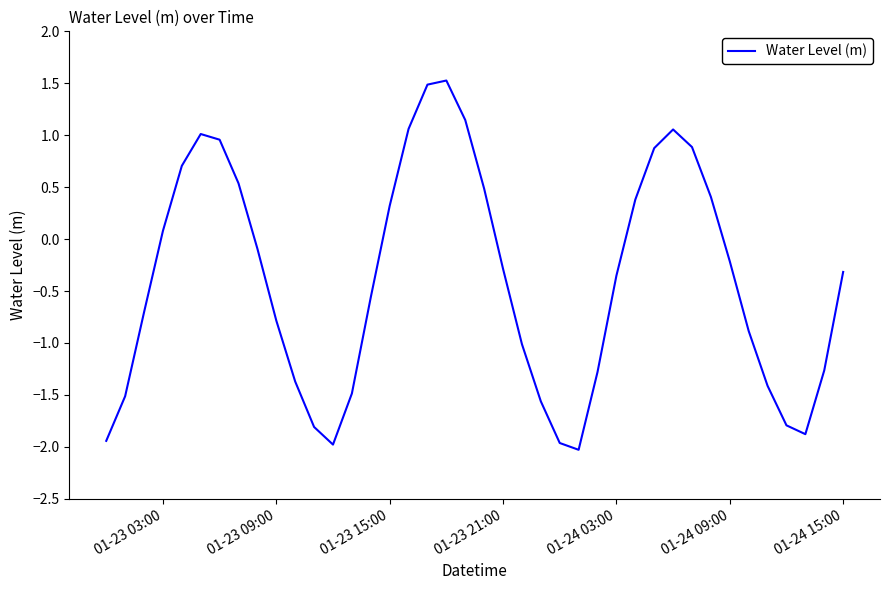

What is the difference between the maximum and minimum values?

3.6